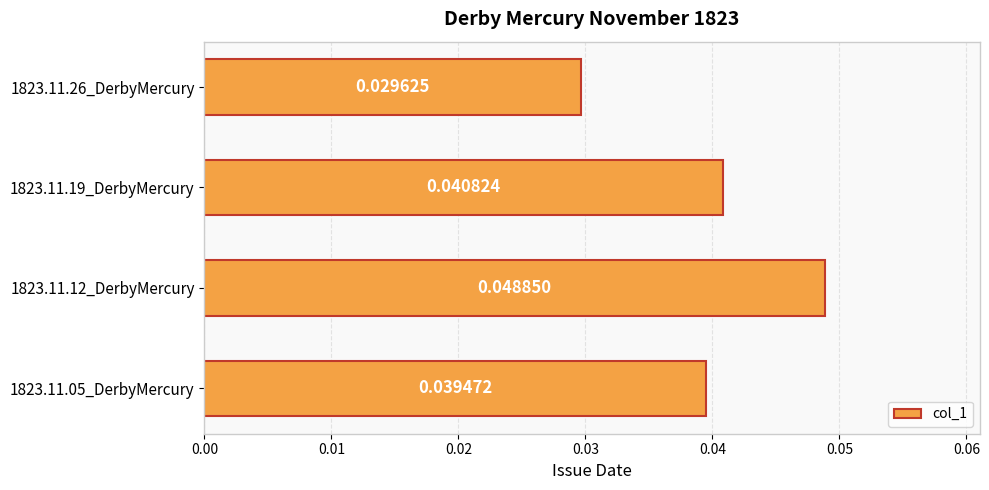

Which has a higher value, 1823.11.12_DerbyMercury or 1823.11.05_DerbyMercury?

1823.11.12_DerbyMercury